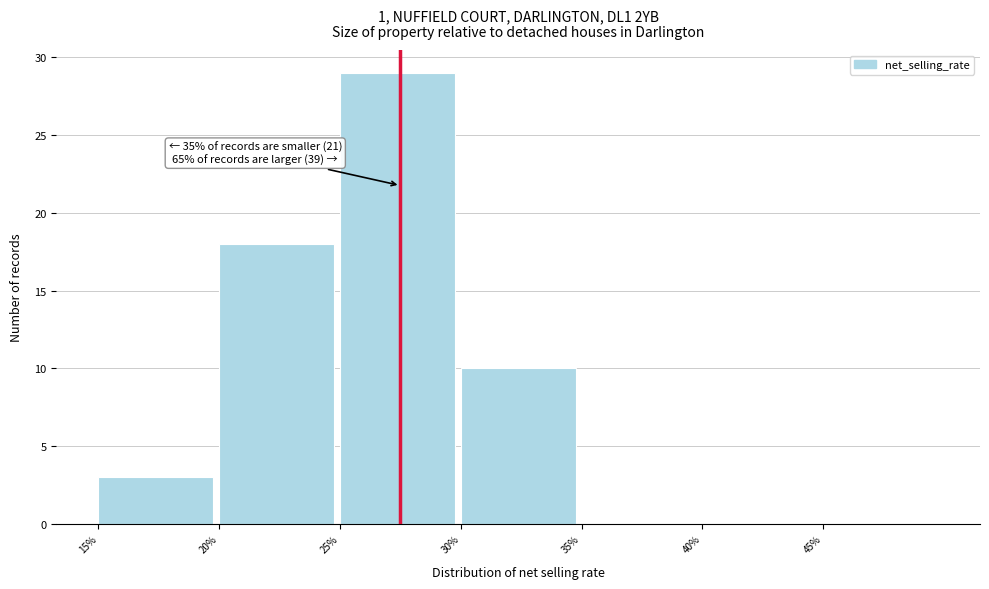

Over which range of the x-axis is the bar tallest?

25 to 30